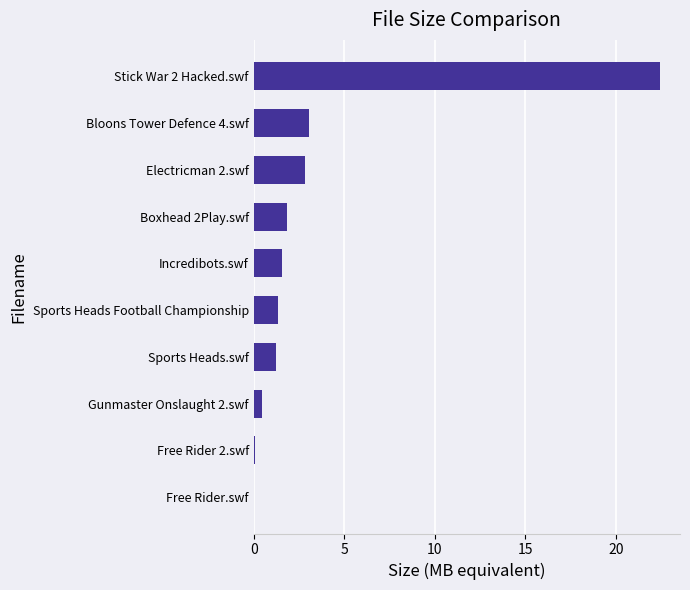

What is the change in value from Incredibots.swf to Stick War 2 Hacked.swf?

+20.9